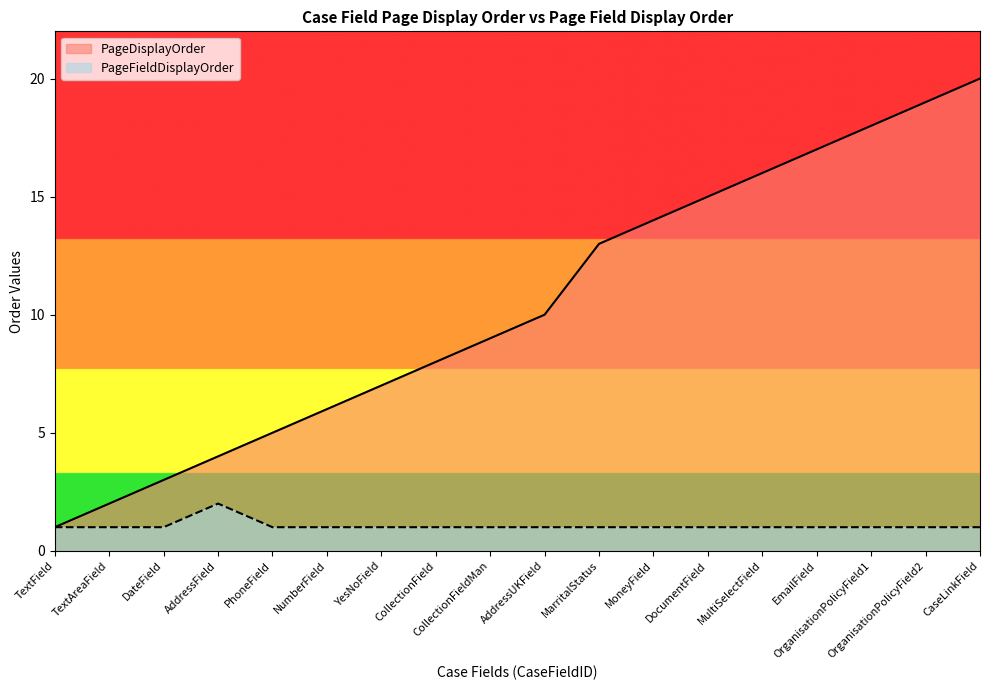

At AddressUKField, list the series in order from largest to smallest.

PageDisplayOrder, PageFieldDisplayOrder